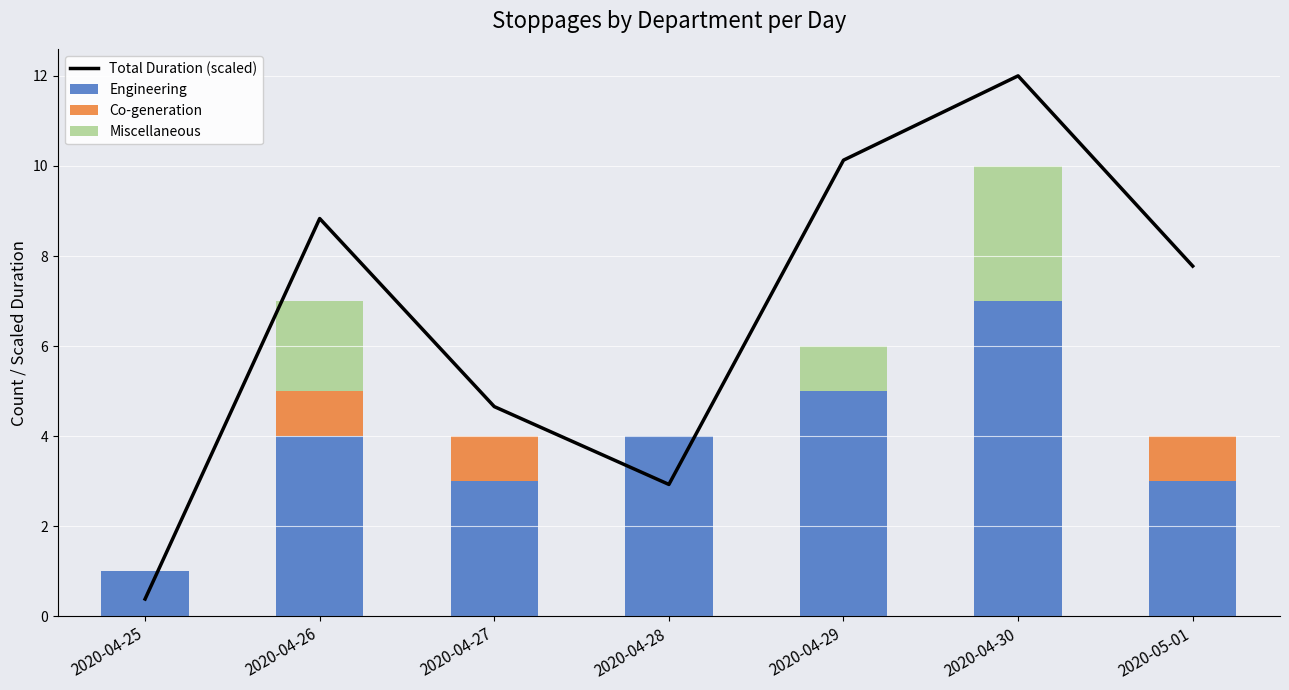

The Co-generation series shows 0.0 at 2020-04-25. True or false?

True